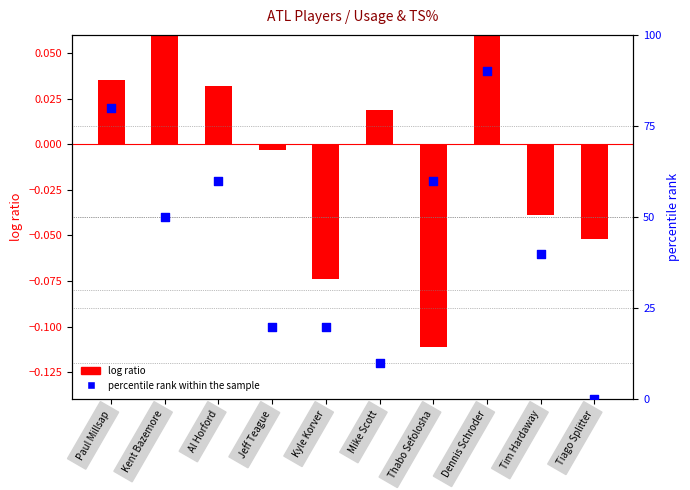

At how many categories does at least one series exceed 33?

6